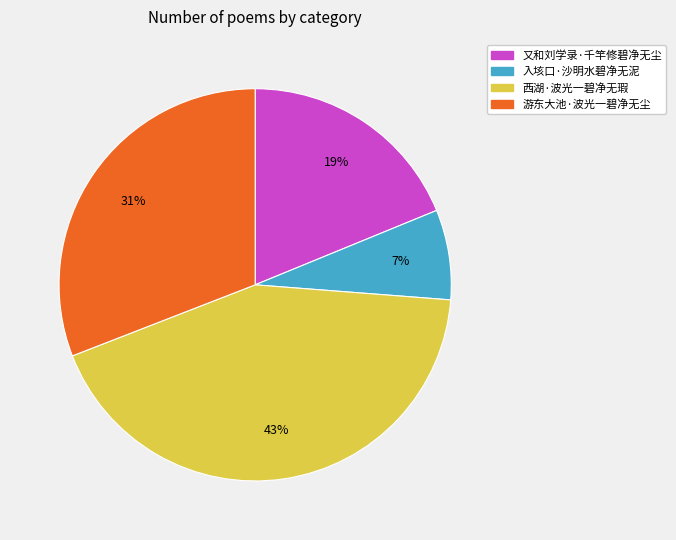

Which slice is the smallest?

入垓口·沙明水碧净无泥